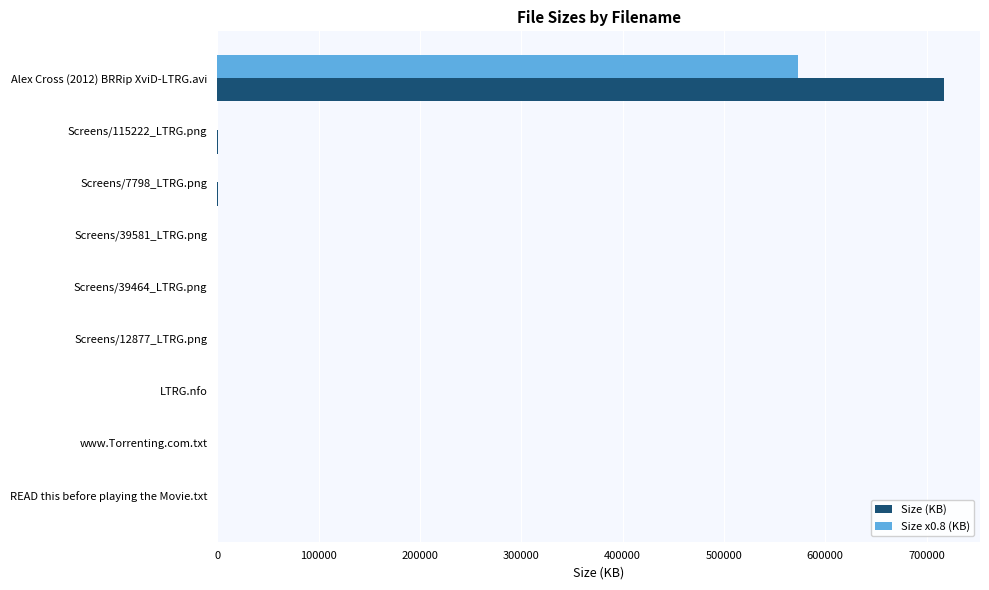

Which series changed the most between Alex Cross (2012) BRRip XviD-LTRG.avi and Screens/12877_LTRG.png?

Size (KB)